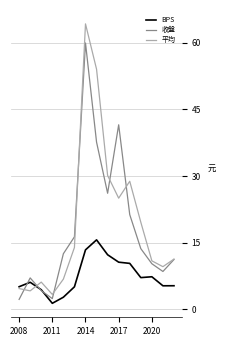

True or false: BPS and 平均 intersect in this chart.

True